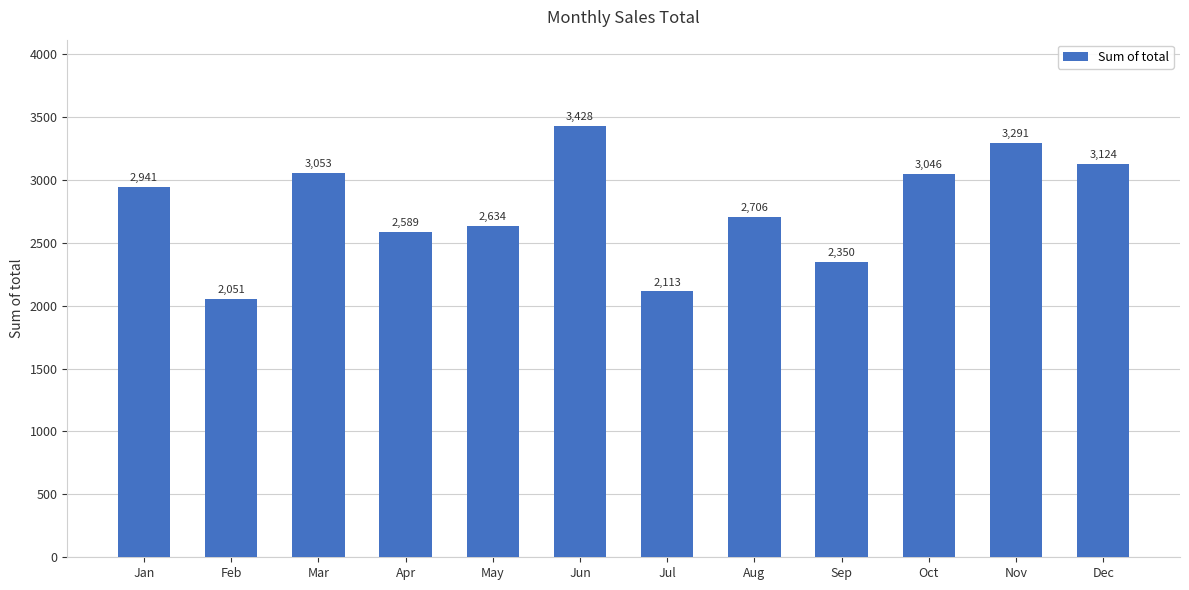

Which label corresponds to the smallest value in the chart?

Feb